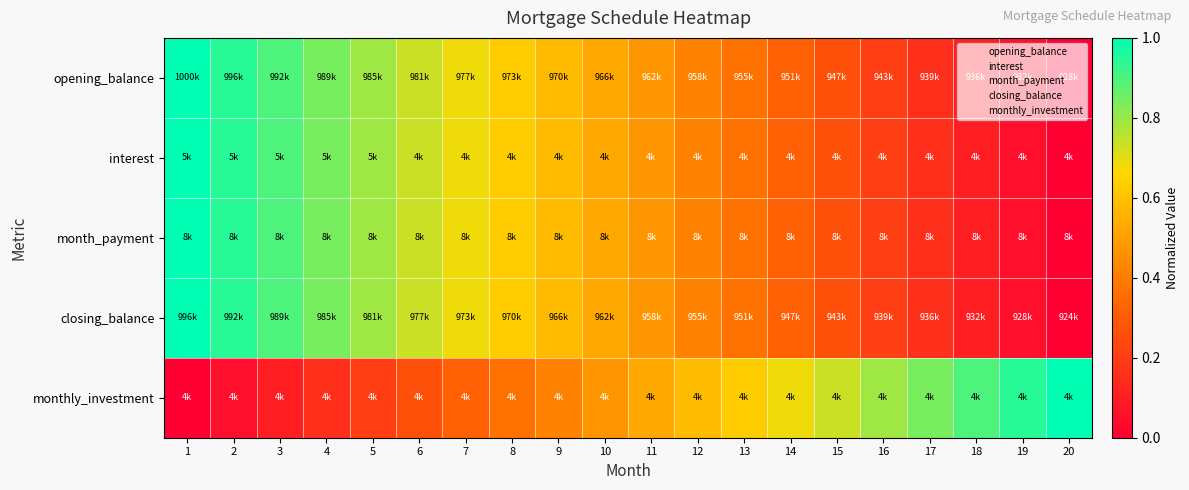

Reading left to right, extract all data points from this chart.

opening_balance: 1=1.0	2=0.9	3=0.9	4=0.8	5=0.8	6=0.7	7=0.7	8=0.6	9=0.6	10=0.5	11=0.5	12=0.4	13=0.4	14=0.3	15=0.3	16=0.2	17=0.2	18=0.1	19=0.1	20=0.0
interest: 1=1.0	2=0.9	3=0.9	4=0.8	5=0.8	6=0.7	7=0.7	8=0.6	9=0.6	10=0.5	11=0.5	12=0.4	13=0.4	14=0.3	15=0.3	16=0.2	17=0.2	18=0.1	19=0.1	20=0.0
month_payment: 1=1.0	2=0.9	3=0.9	4=0.8	5=0.8	6=0.7	7=0.7	8=0.6	9=0.6	10=0.5	11=0.5	12=0.4	13=0.4	14=0.3	15=0.3	16=0.2	17=0.2	18=0.1	19=0.1	20=0.0
closing_balance: 1=1.0	2=0.9	3=0.9	4=0.8	5=0.8	6=0.7	7=0.7	8=0.6	9=0.6	10=0.5	11=0.5	12=0.4	13=0.4	14=0.3	15=0.3	16=0.2	17=0.2	18=0.1	19=0.1	20=0.0
monthly_investment: 1=0.0	2=0.1	3=0.1	4=0.2	5=0.2	6=0.3	7=0.3	8=0.4	9=0.4	10=0.5	11=0.5	12=0.6	13=0.6	14=0.7	15=0.7	16=0.8	17=0.8	18=0.9	19=0.9	20=1.0